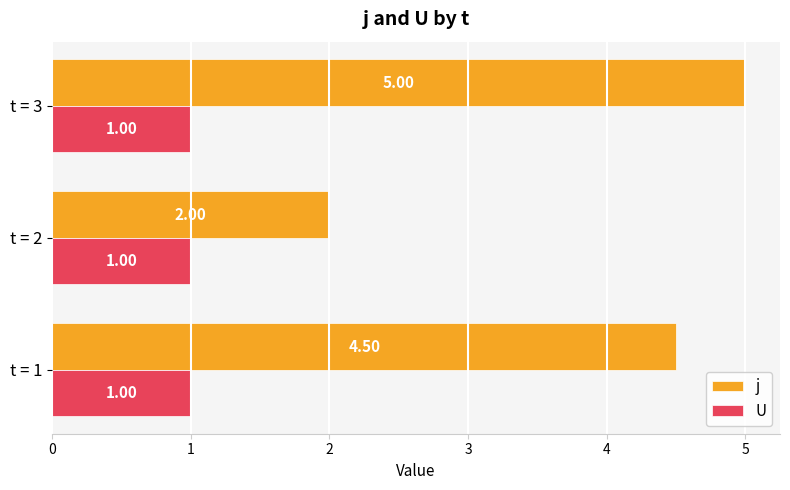

Which series has the widest spread of values?

j